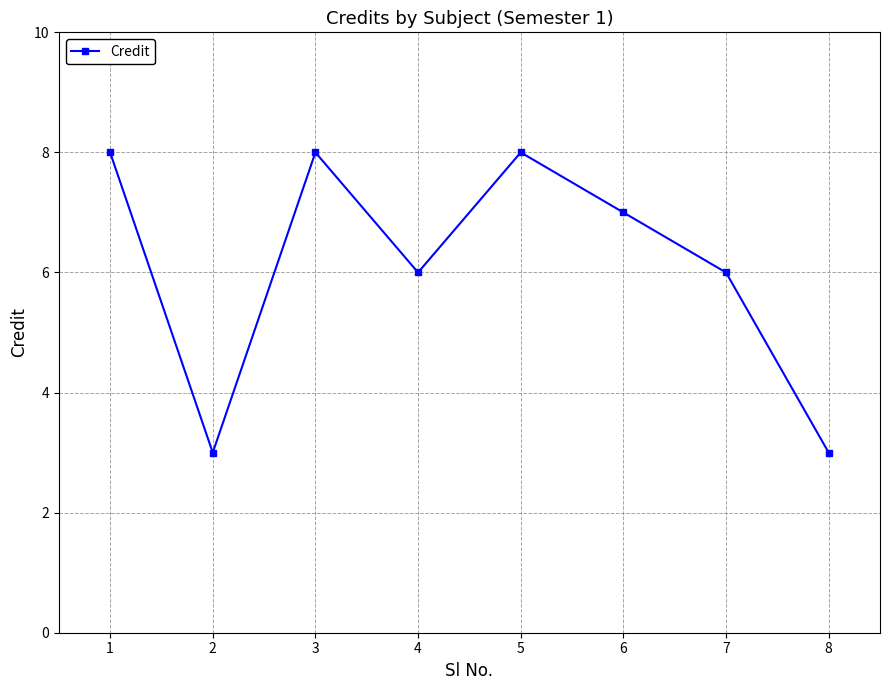

What is the smallest value displayed?

3